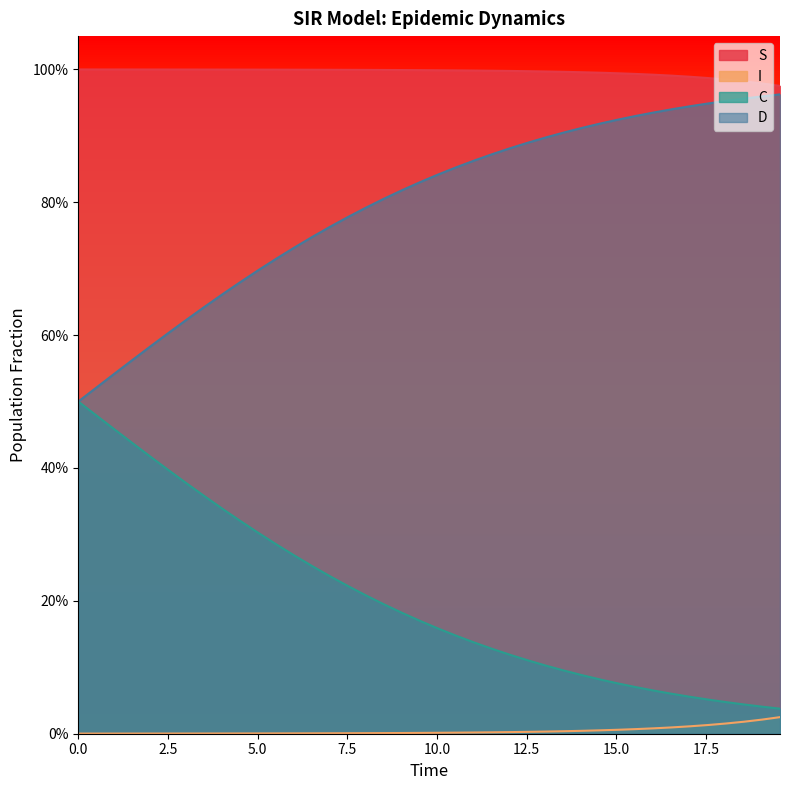

True or false: C has more than 0 interior local peaks.

False